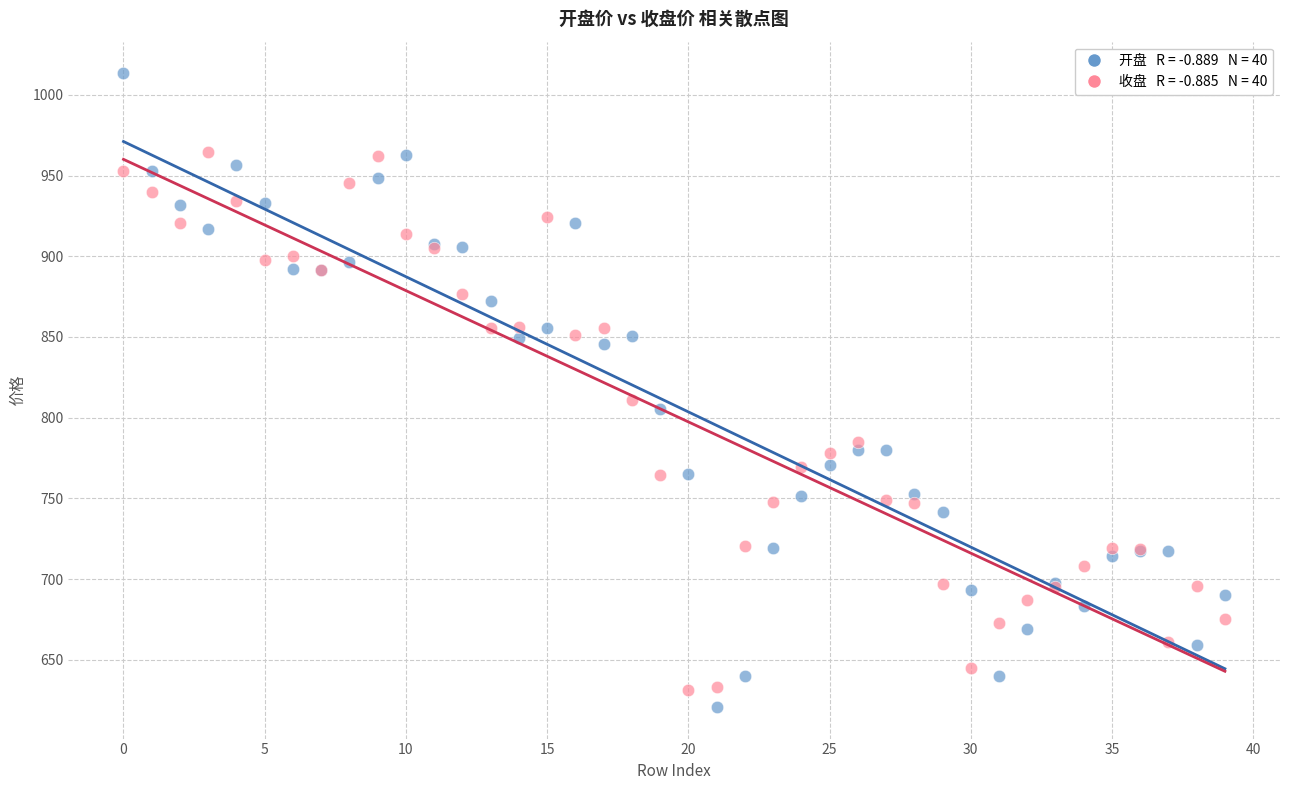

Across all series, what Y value is closest to 817?

811.1